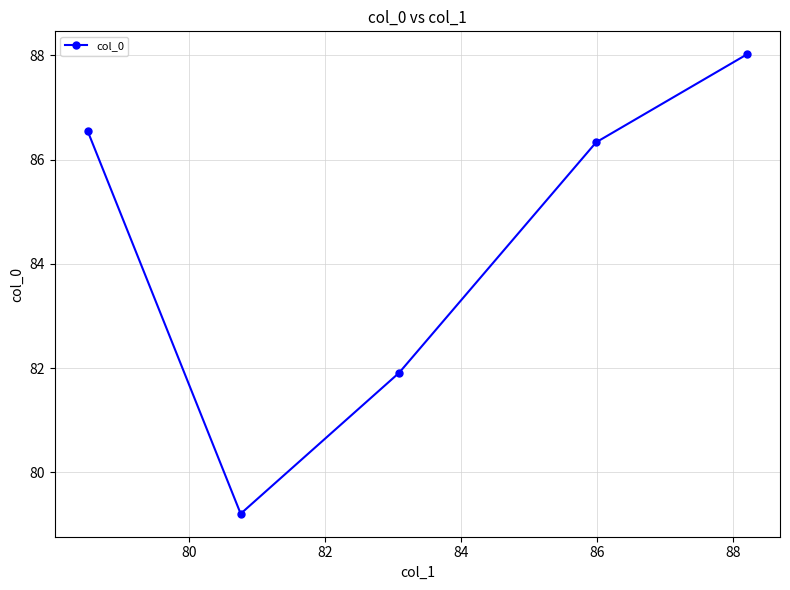

How many interior local valleys (lower than both neighbors) does the data have?

1